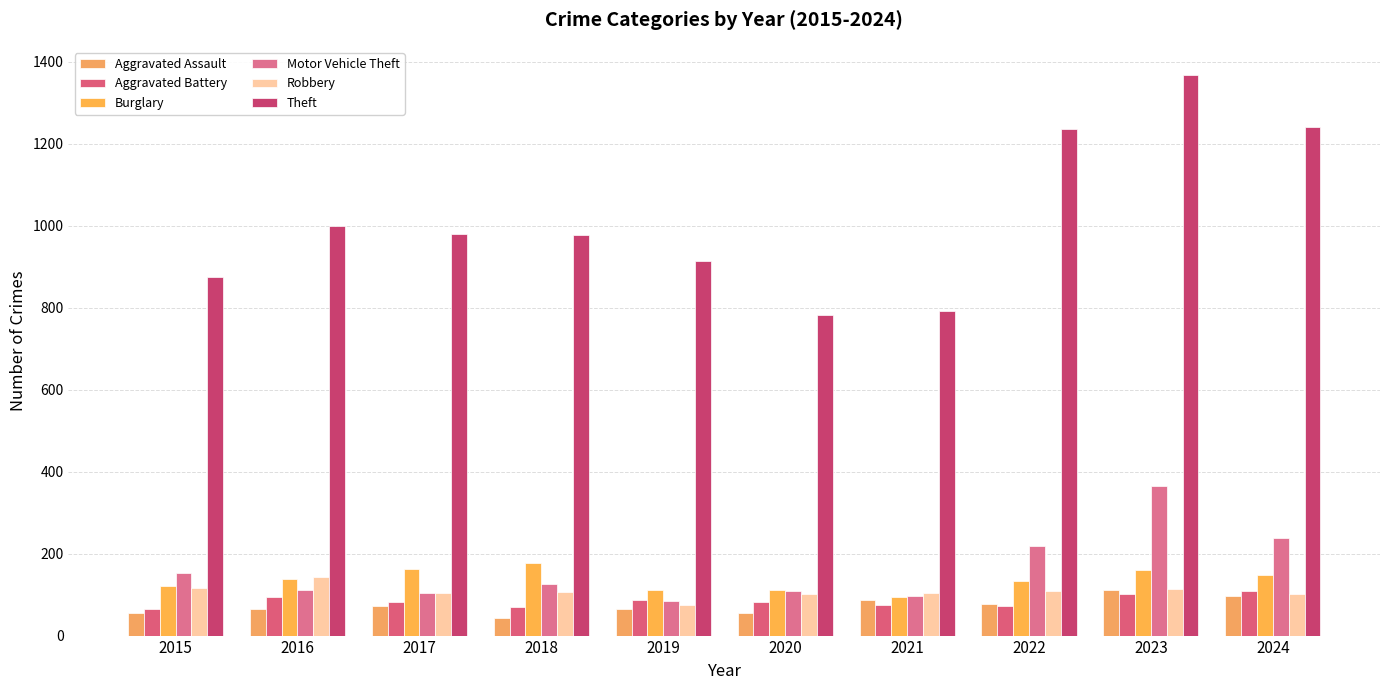

What is the sum of all Aggravated Assault values?

727